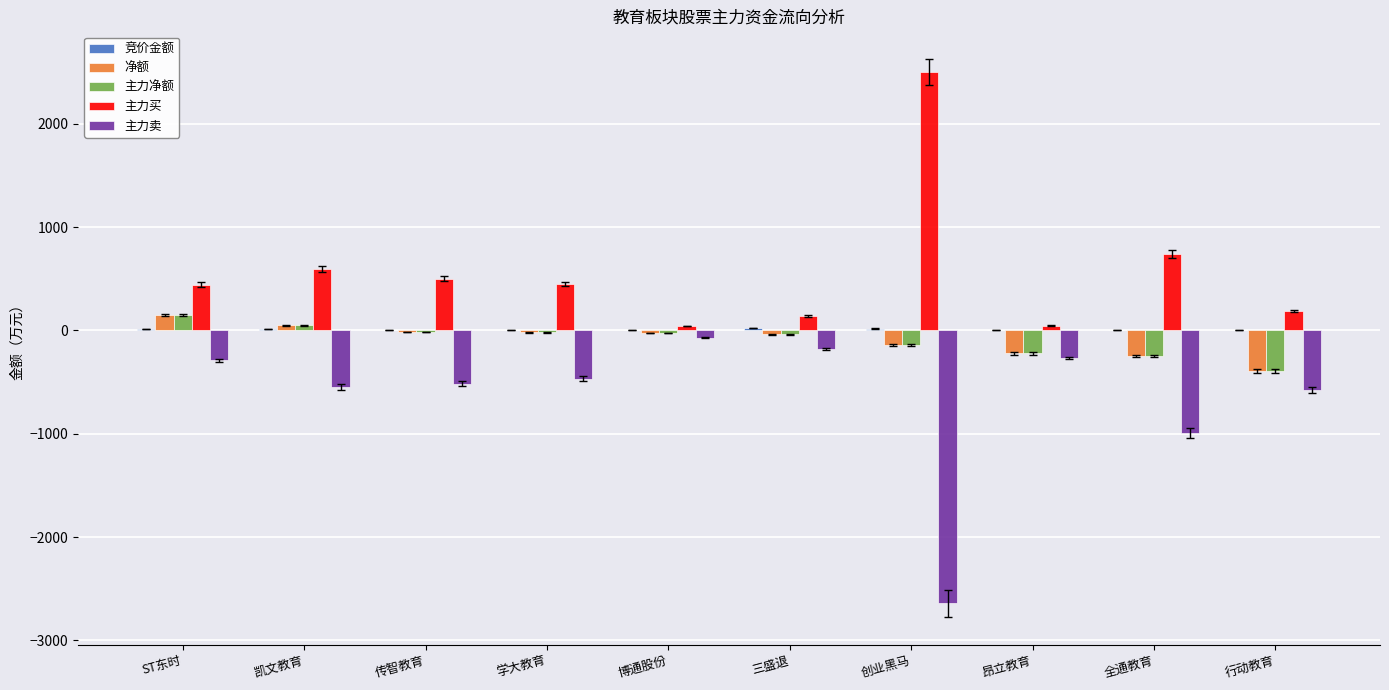

Is the value of 主力净额 at 凯文教育 greater than the value of 主力卖 at 行动教育?

Yes